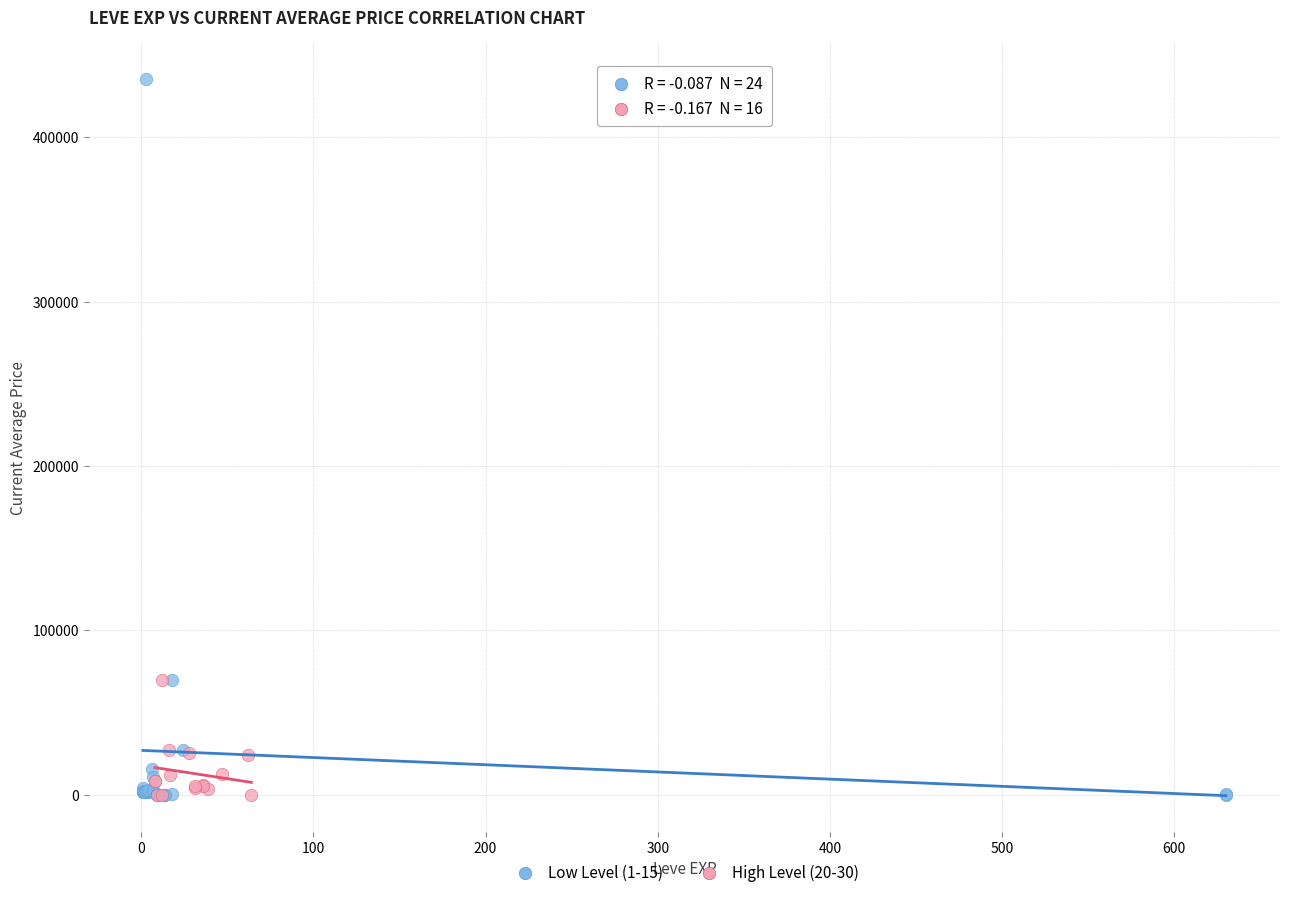

Which series has the widest spread of Y values?

Low Level (1-15)